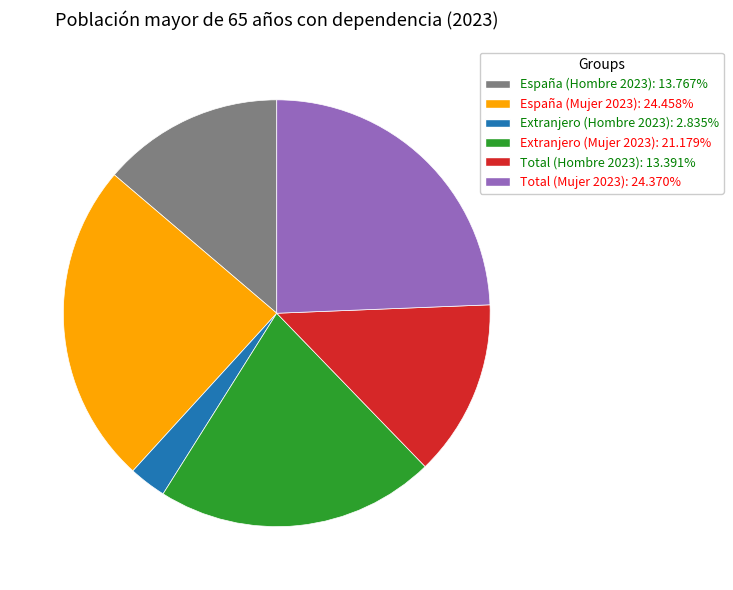

True or false: España (Hombre 2023) accounts for 14% of the total.

True